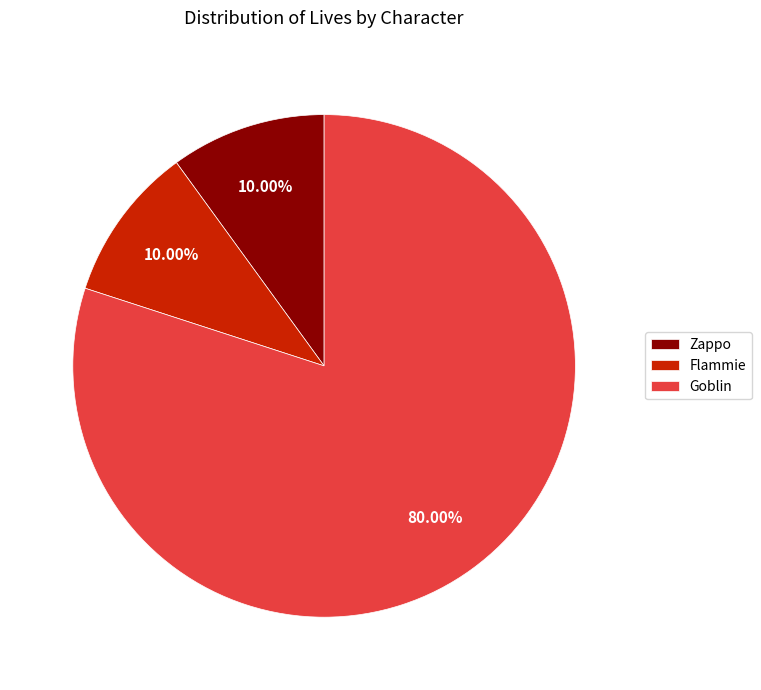

To the nearest percent, what is the average slice percentage?

33%